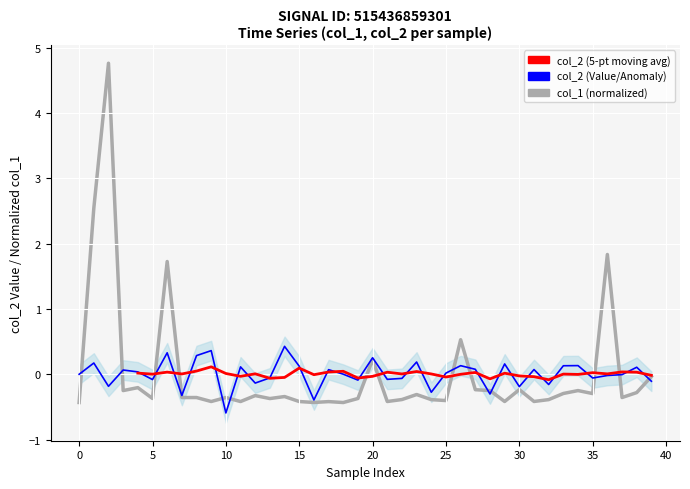

The value of col_2 (5-pt moving avg) at 5 is nan. True or false?

False